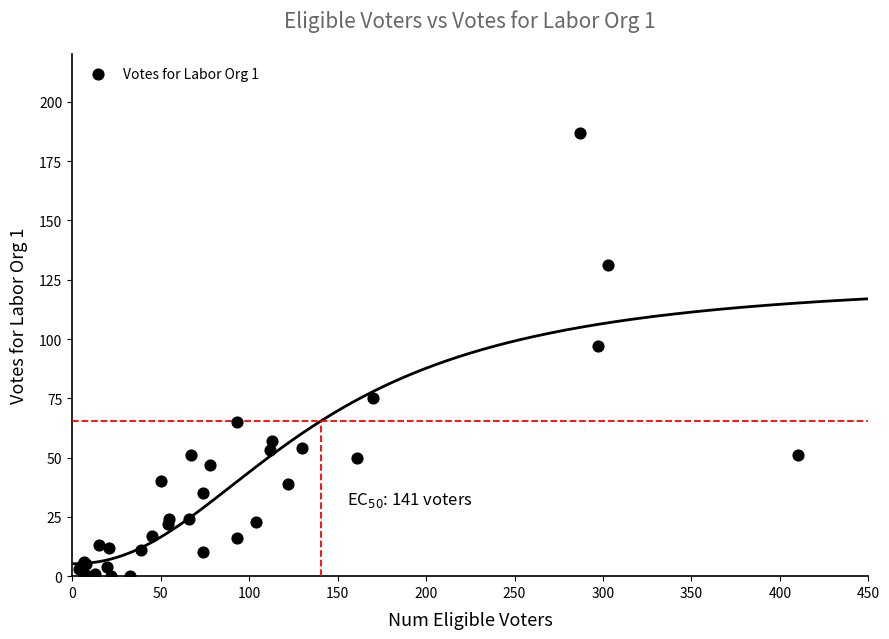

What Y value in the scatter plot is closest to 93?

97